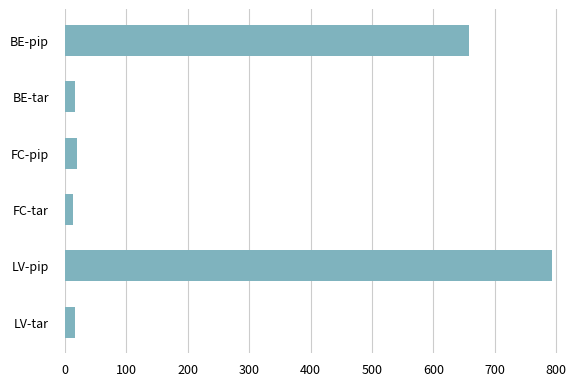

What is the difference between the second highest and minimum values?

645.3